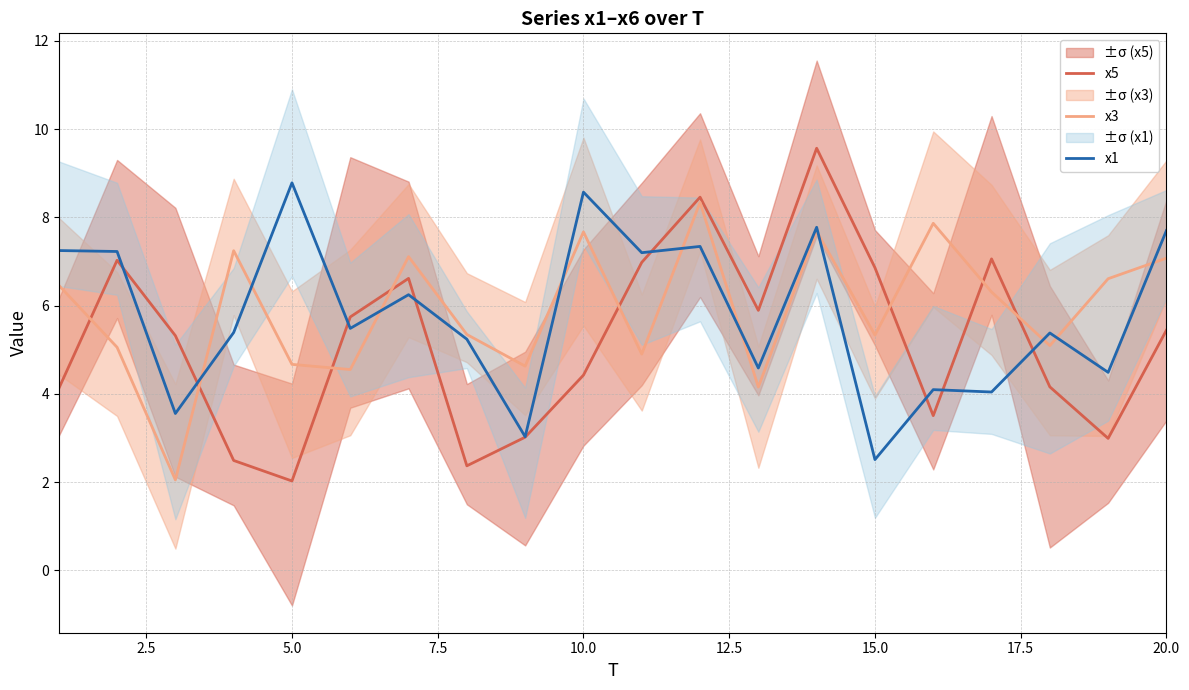

Is it true that x3 equals 4.7 at 5.0?

True